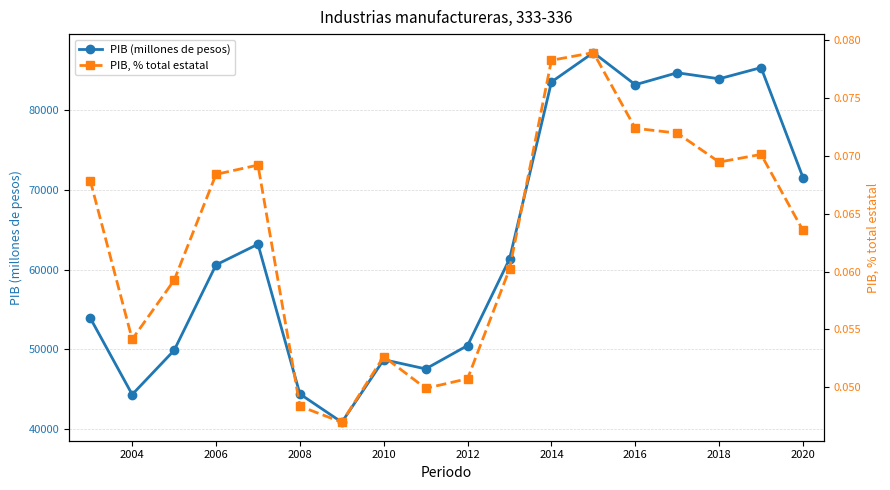

Is it true that PIB (millones de pesos) equals 51466.5 at 2014?

False